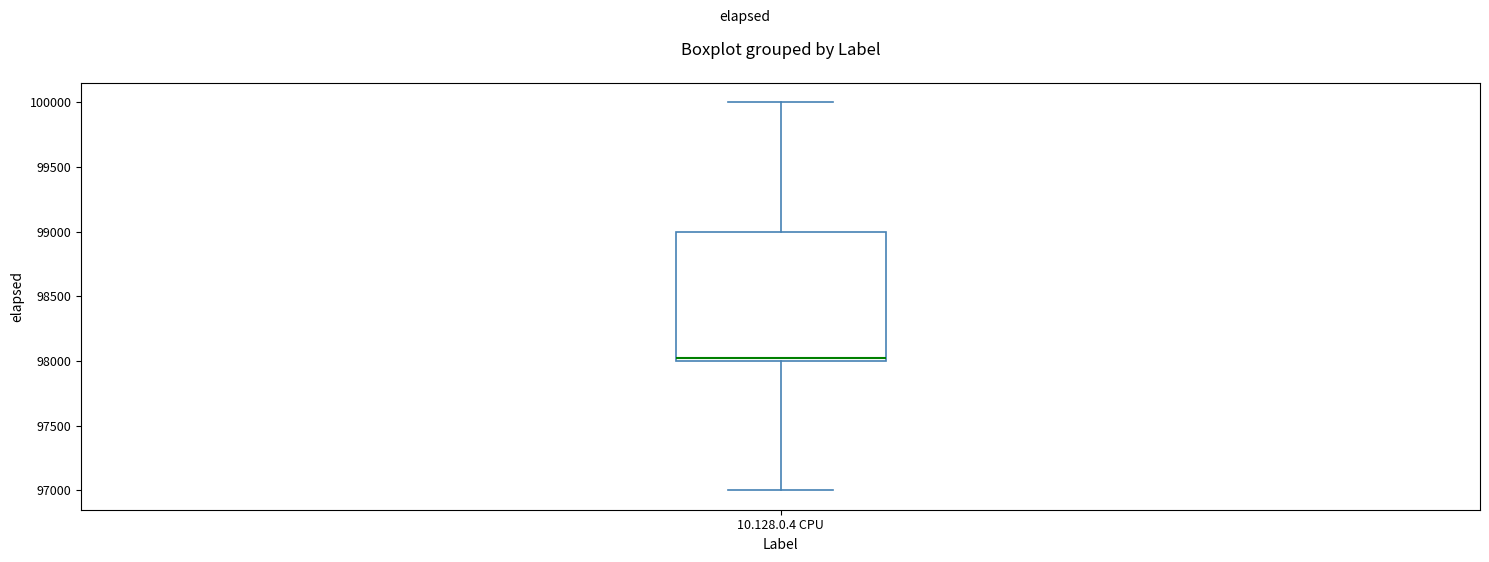

Read this box plot against the y-axis: the position of the median line, the range covered by the box, and the ends of both whiskers. The values are not printed on the chart, so give them approximately, as read against the axis.

median 98000 (just above the box's lower edge), box 98000 to 99000, whiskers 97000 to 100000